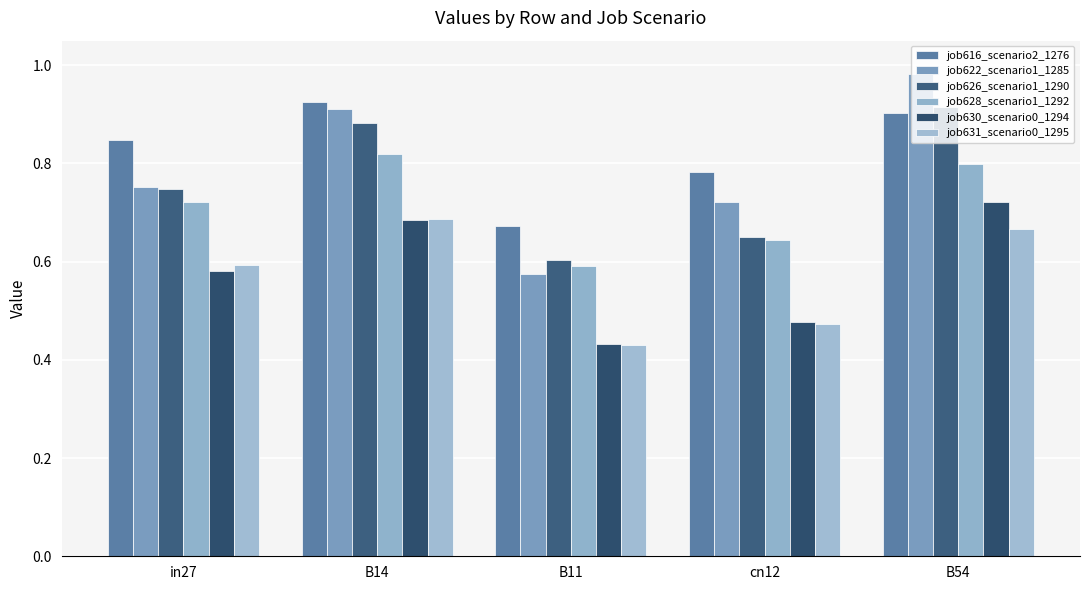

What is the sum of the job622_scenario1_1285 values at B14 and cn12?

1.6